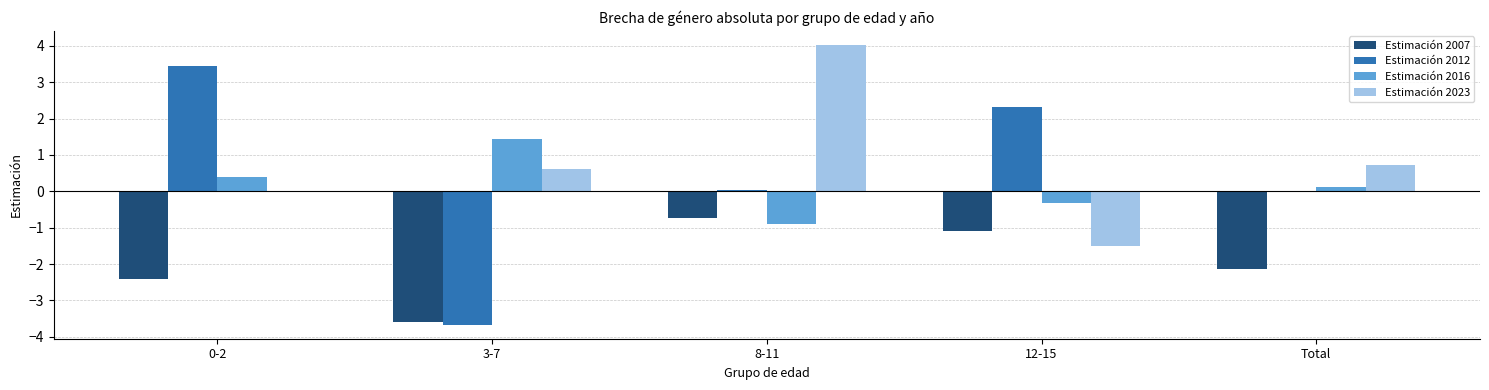

True or false: Estimación 2023 has a value of -1.5 at 12-15.

True